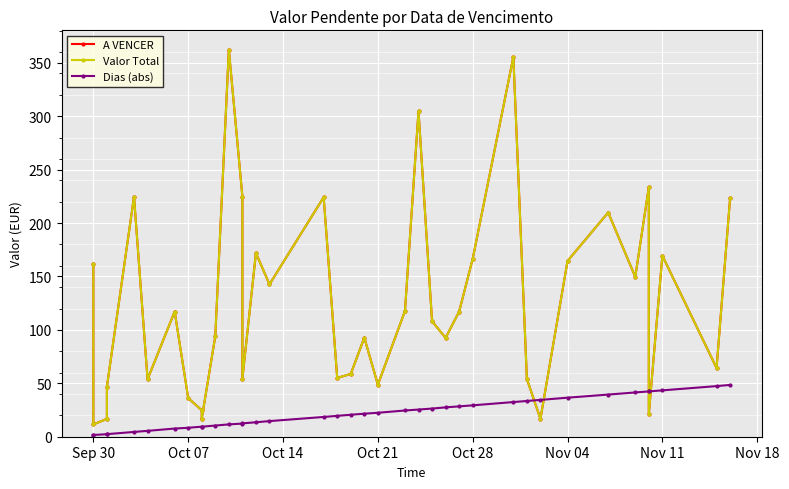

How many distinct data groups are displayed?

3